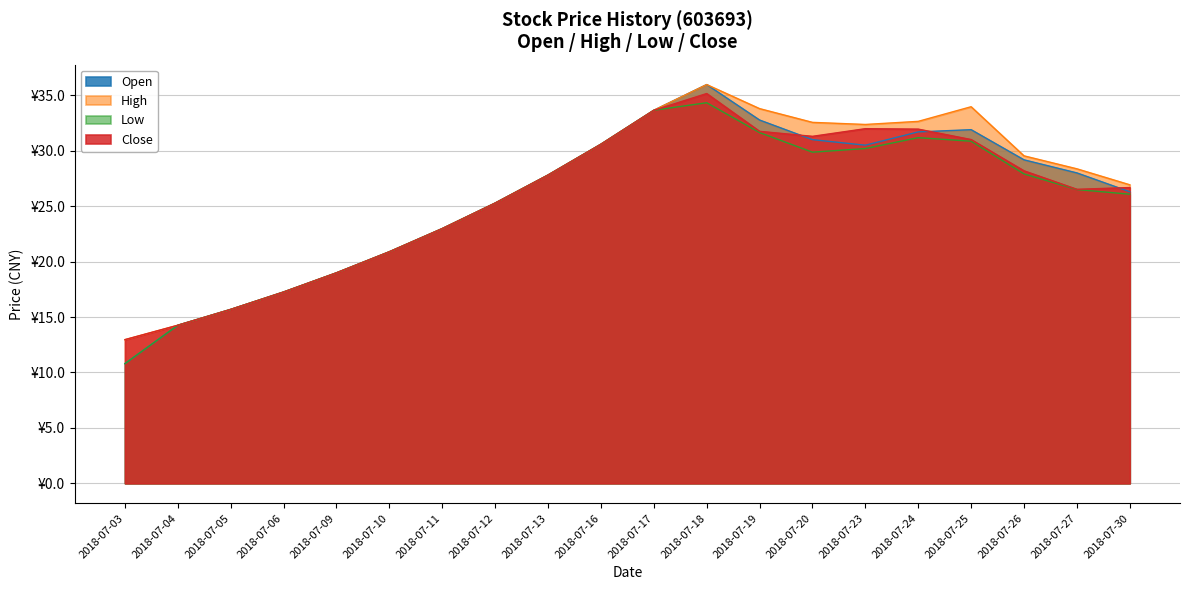

Is the value of close at 2018-07-04 greater than the value of low at 2018-07-10?

No